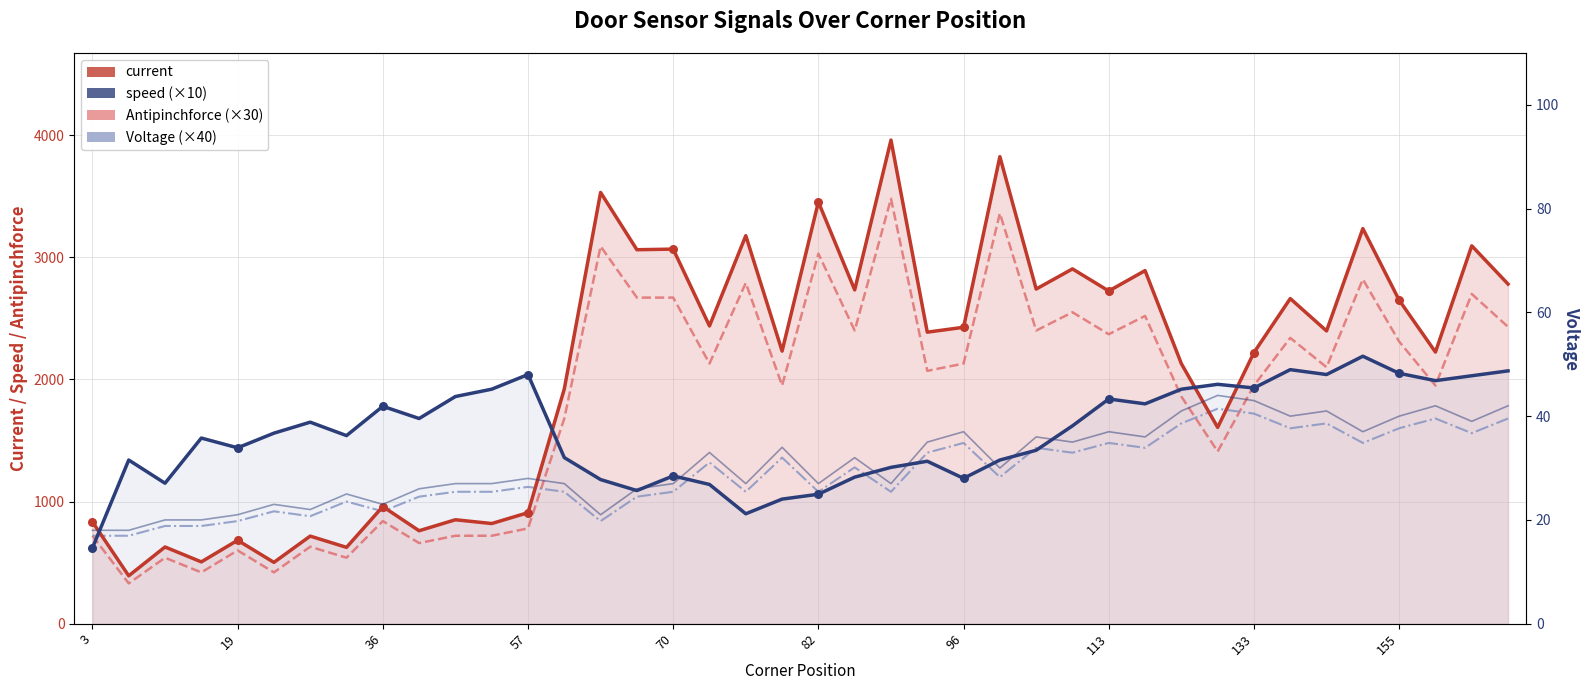

Which series has the largest Y range (max minus min)?

current